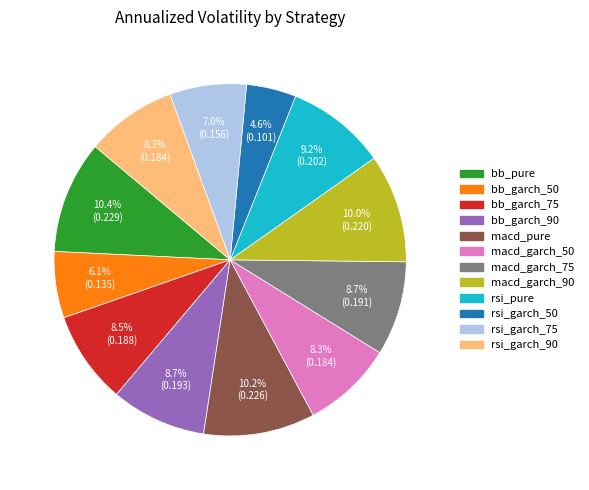

Which category has the smallest portion of the pie?

rsi_garch_50